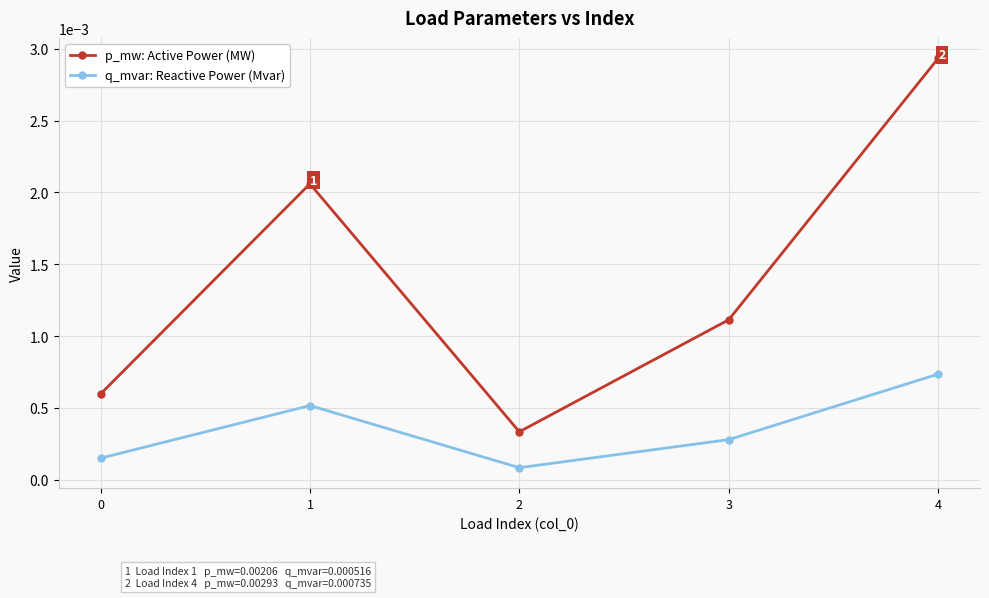

At which label does q_mvar: Reactive Power (Mvar) reach its minimum?

2